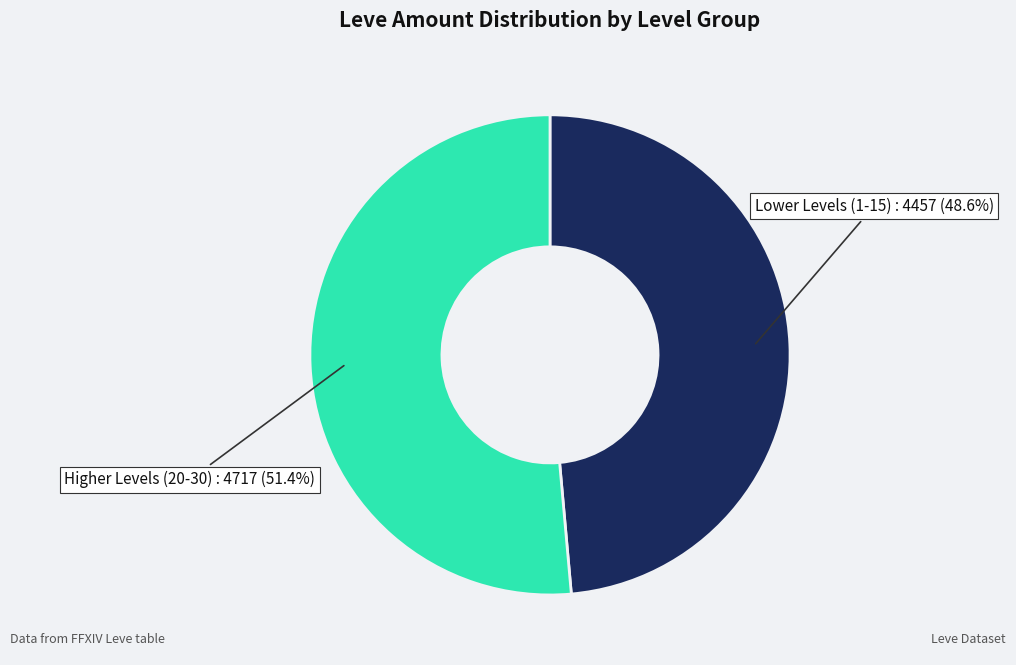

Which slice is the largest?

Higher Levels (20-30)